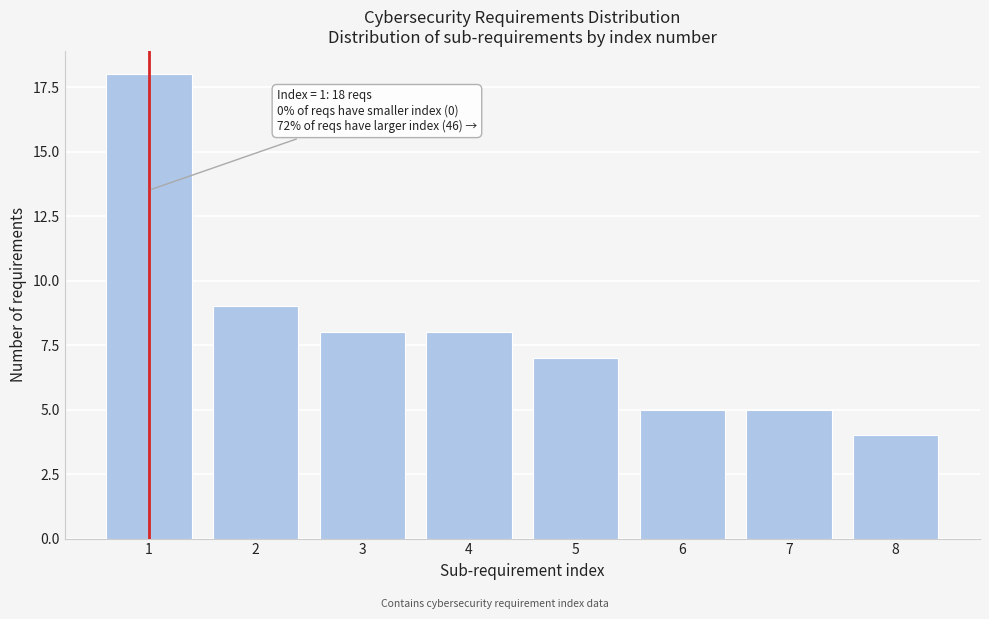

Reading left to right, extract all data points from this chart.

1=18	2=9	3=8	4=8	5=7	6=5	7=5	8=4